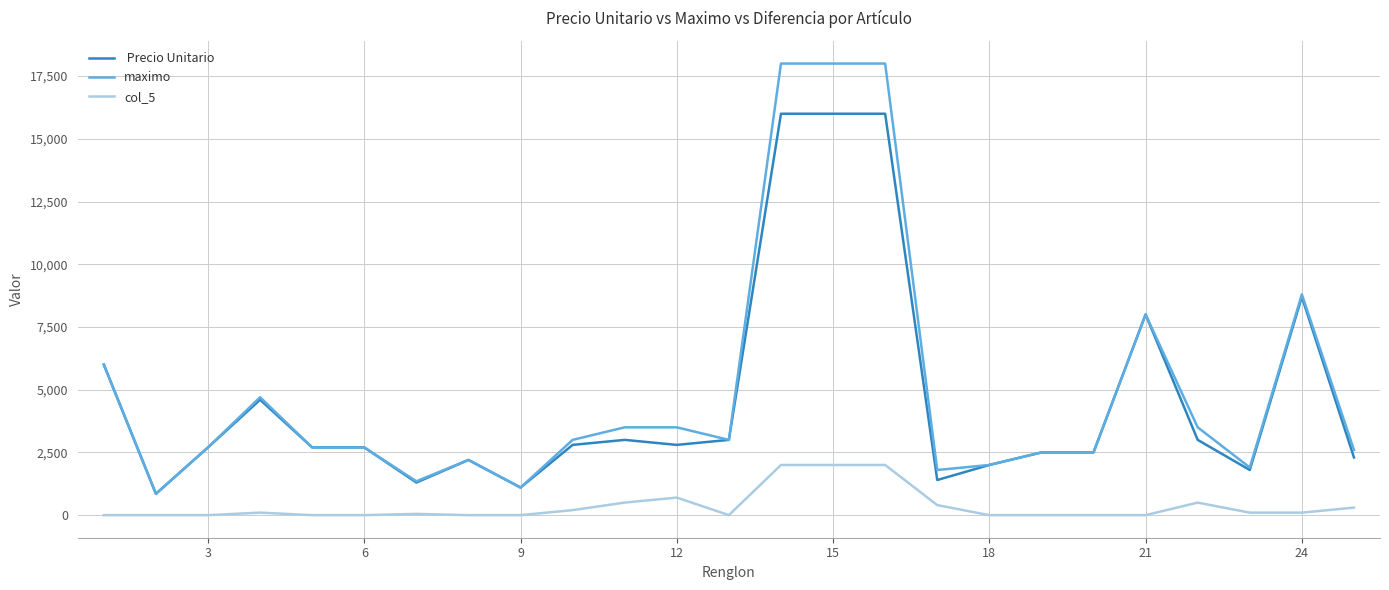

What is the greatest value displayed?

18000